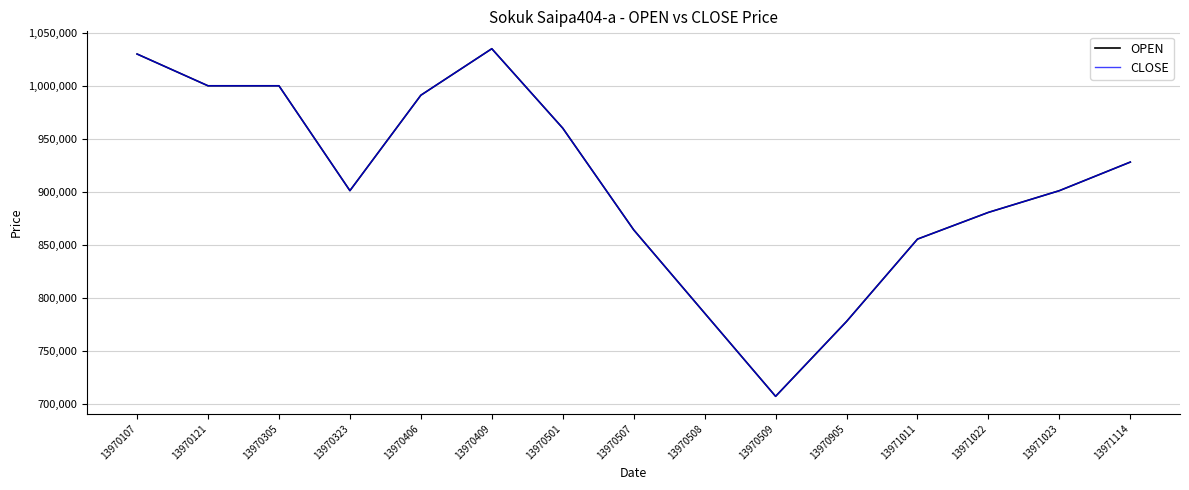

Does the chart have visible grid lines?

Yes